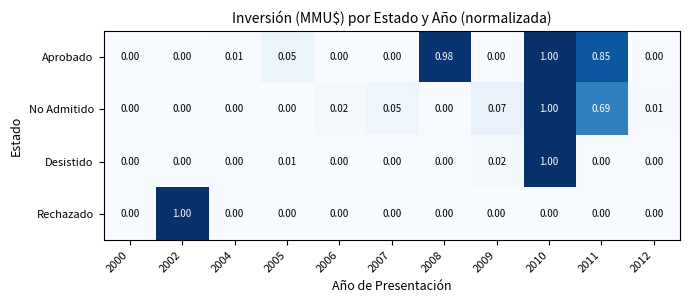

Which series has the largest total across all categories?

Aprobado